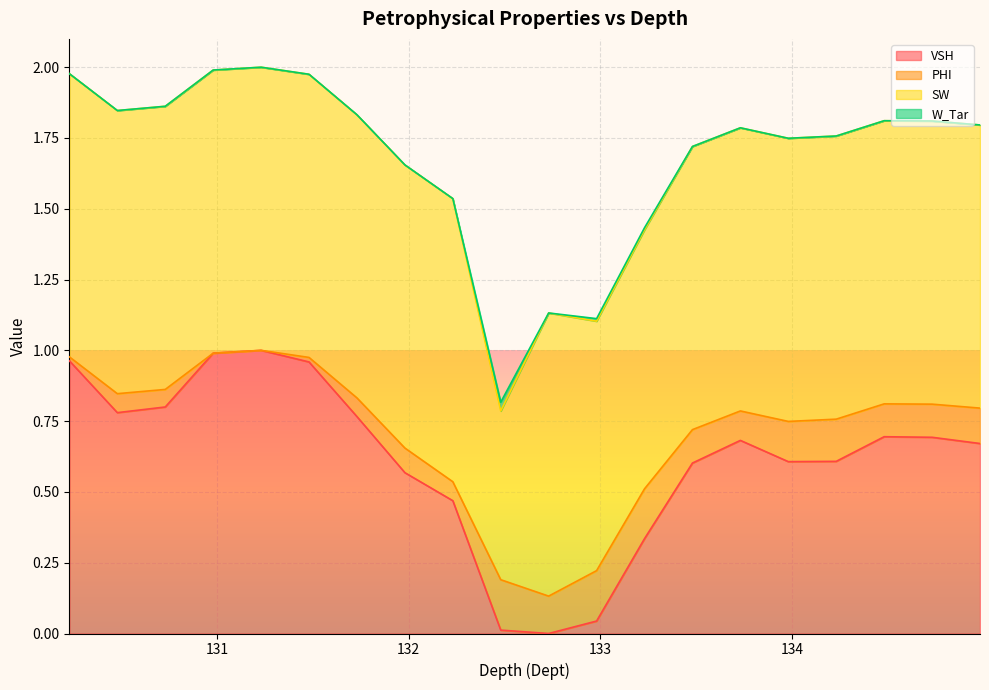

Which has a higher value, 131.98 or 130.23?

130.23